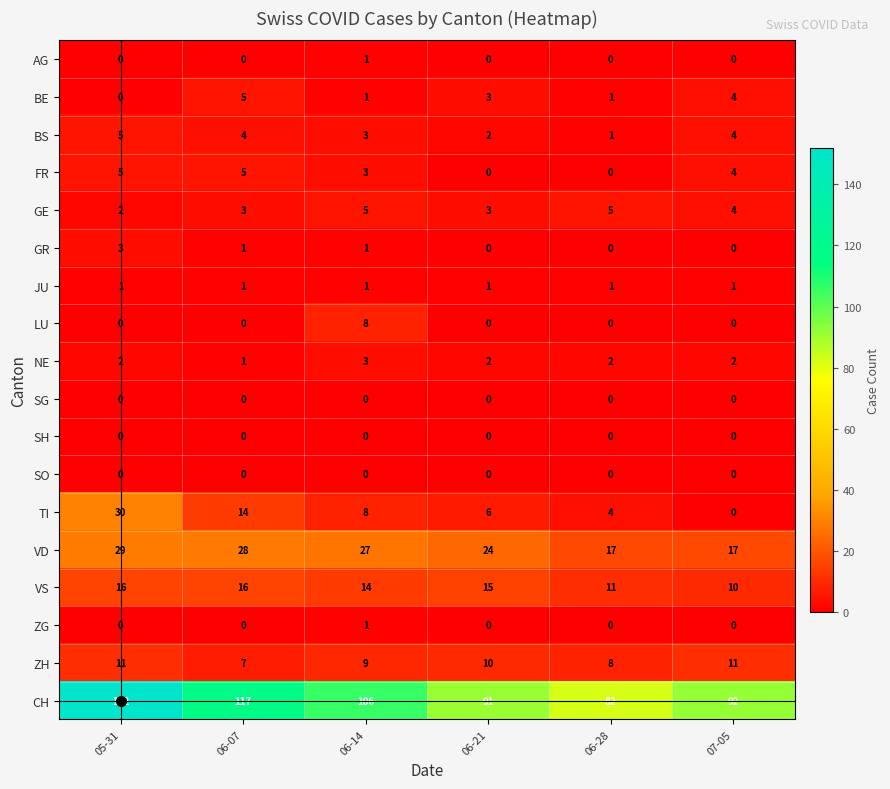

Read the VD value at 05-31.

29